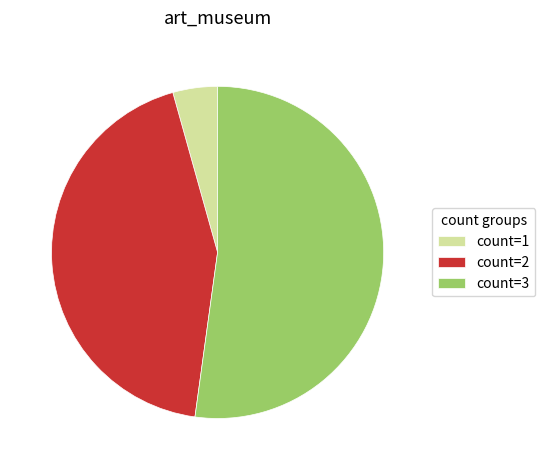

What is the largest slice in the pie chart?

count=3